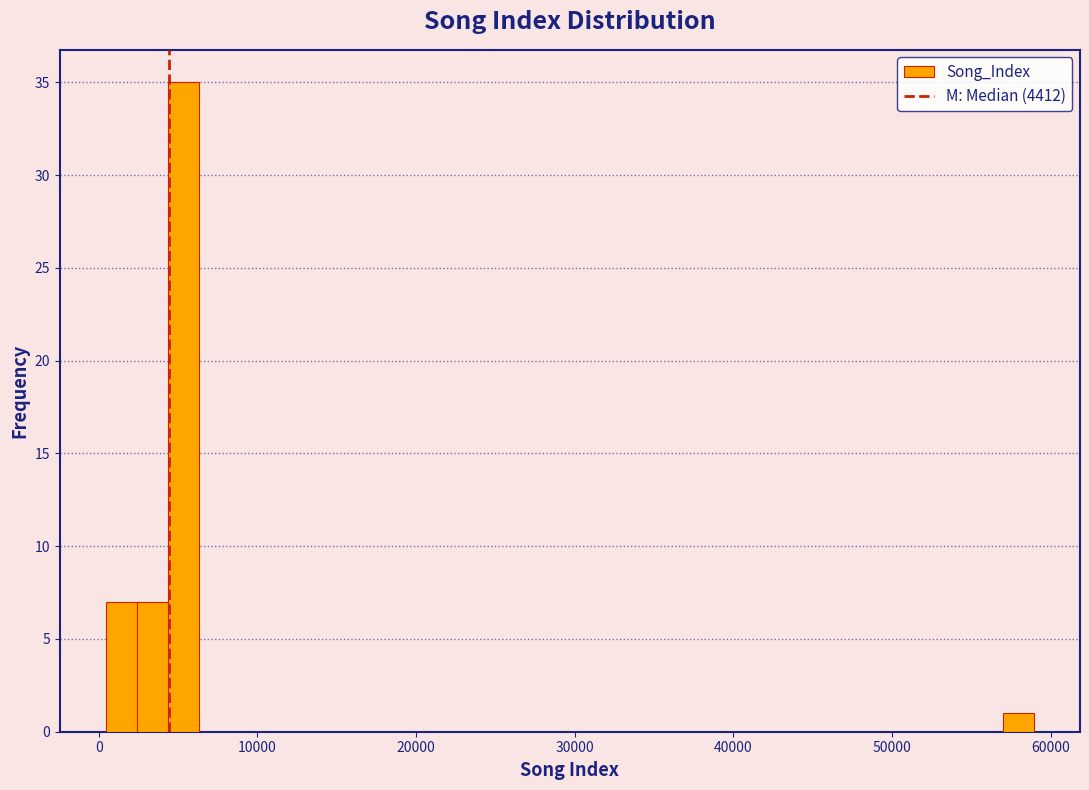

Around what value on the x-axis is the tallest bar? Give the approximate position of its centre, as read against the axis.

5000